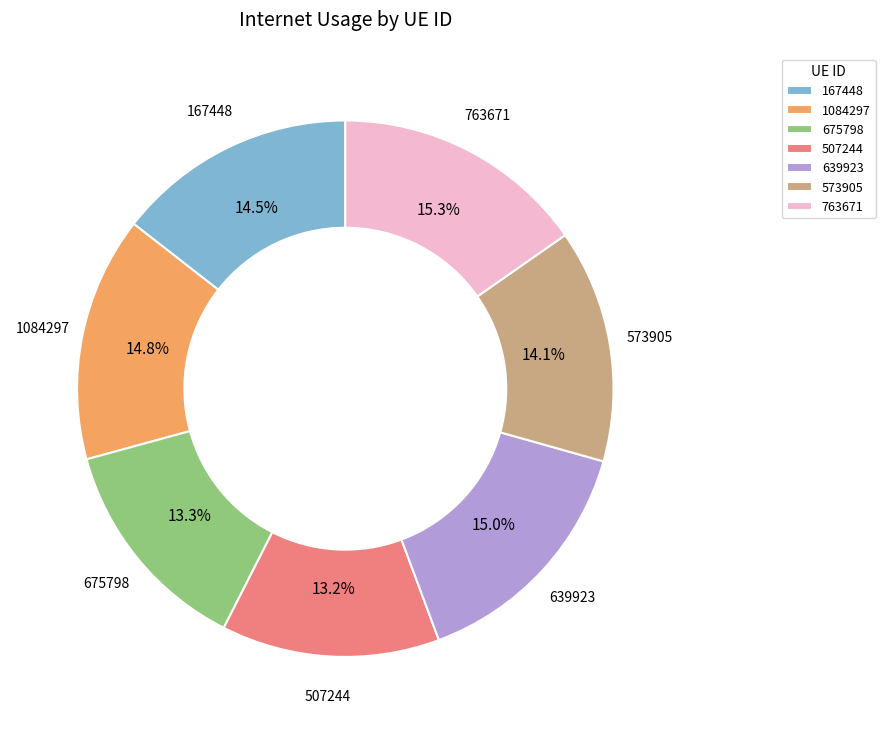

Does any single category account for the majority?

No